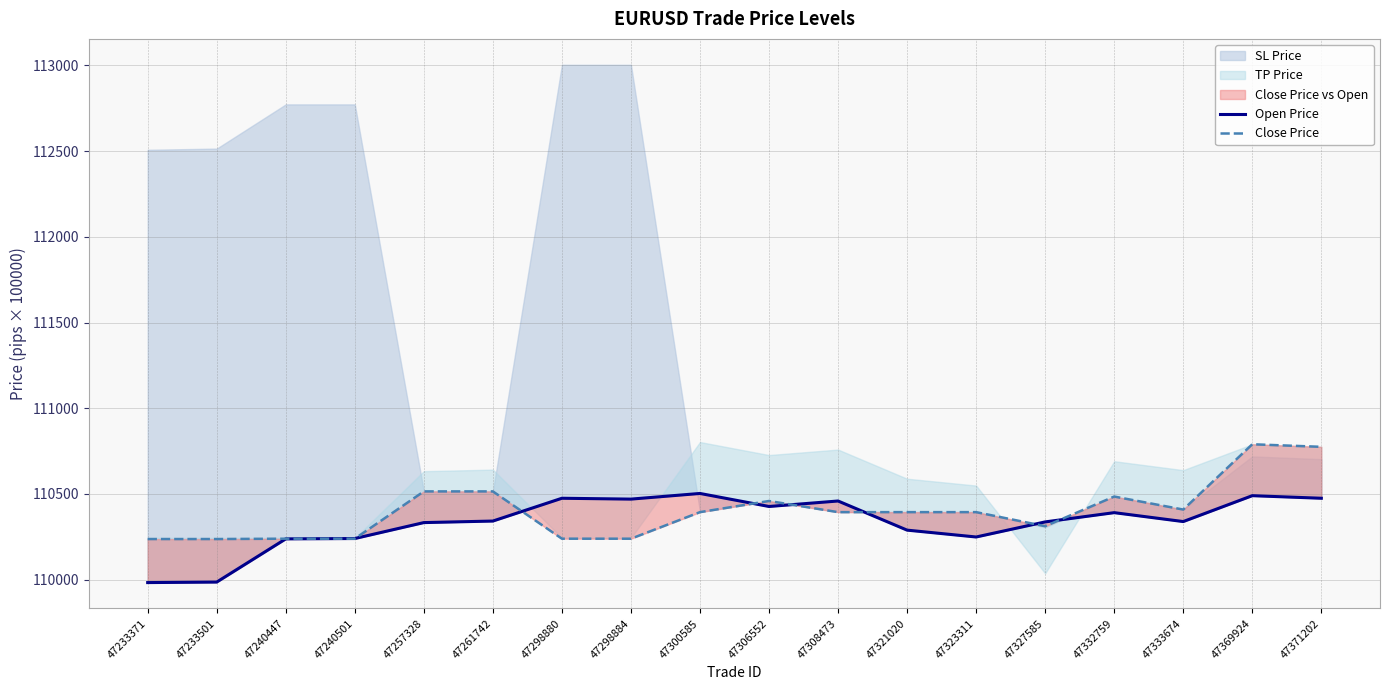

How many data points in Open Price are less than 110342?

9